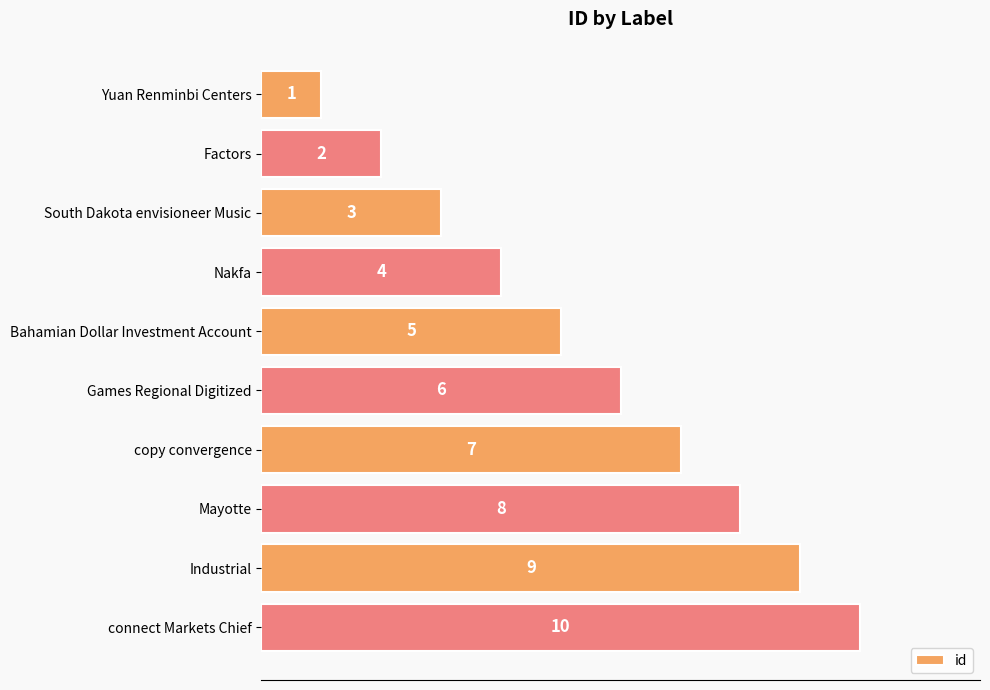

How many values are between 3 and 8?

6